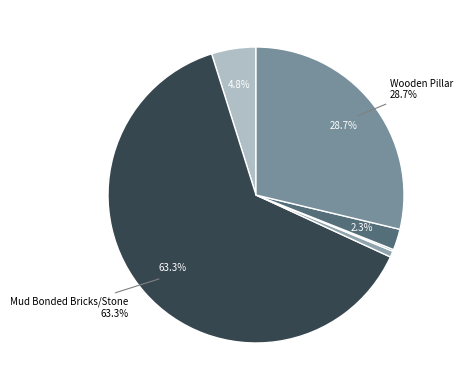

What is the majority slice?

Mud Bonded Bricks/Stone